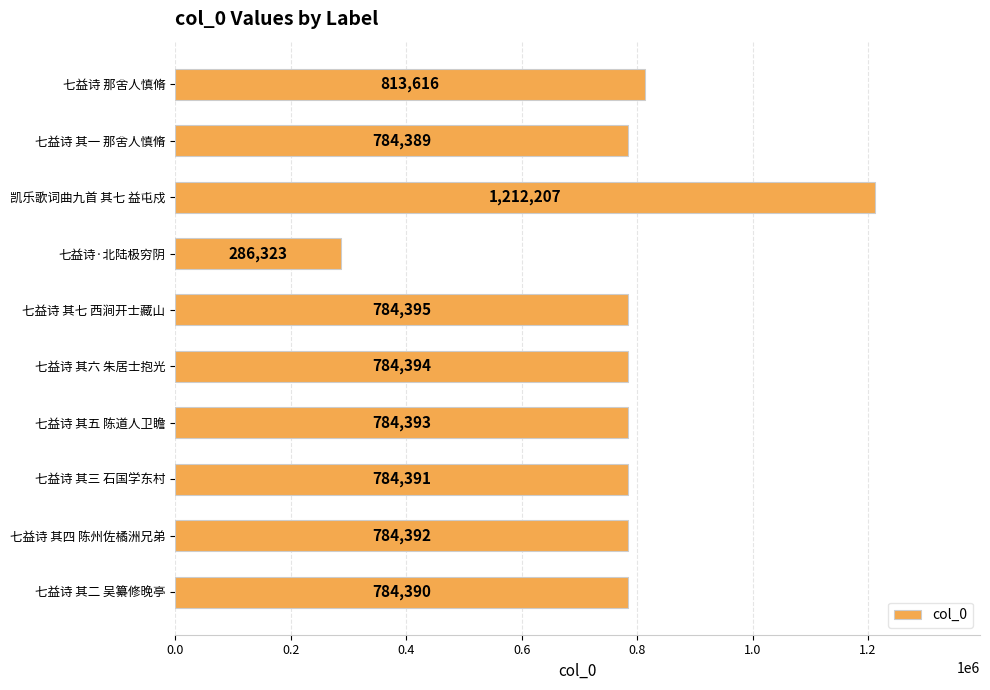

What is the label of the 4th bar from the bottom?

七益诗 其五 陈道人卫瞻